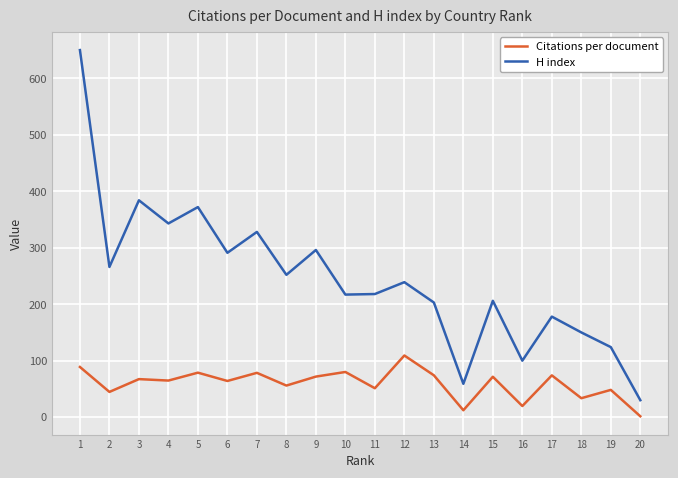

At which label is H index closest to 340?

4